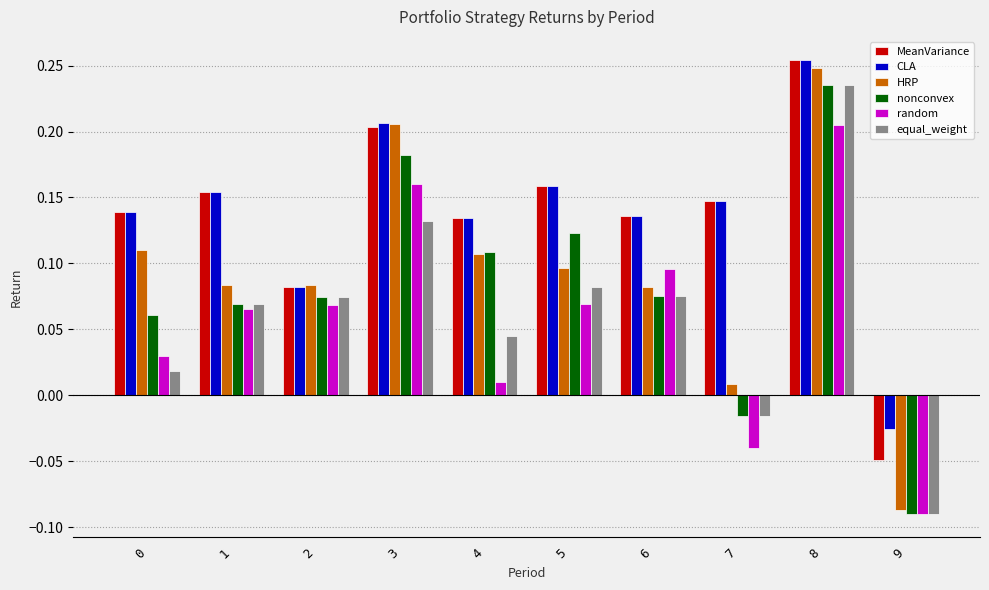

The value of random at 8 is 0.2. True or false?

True